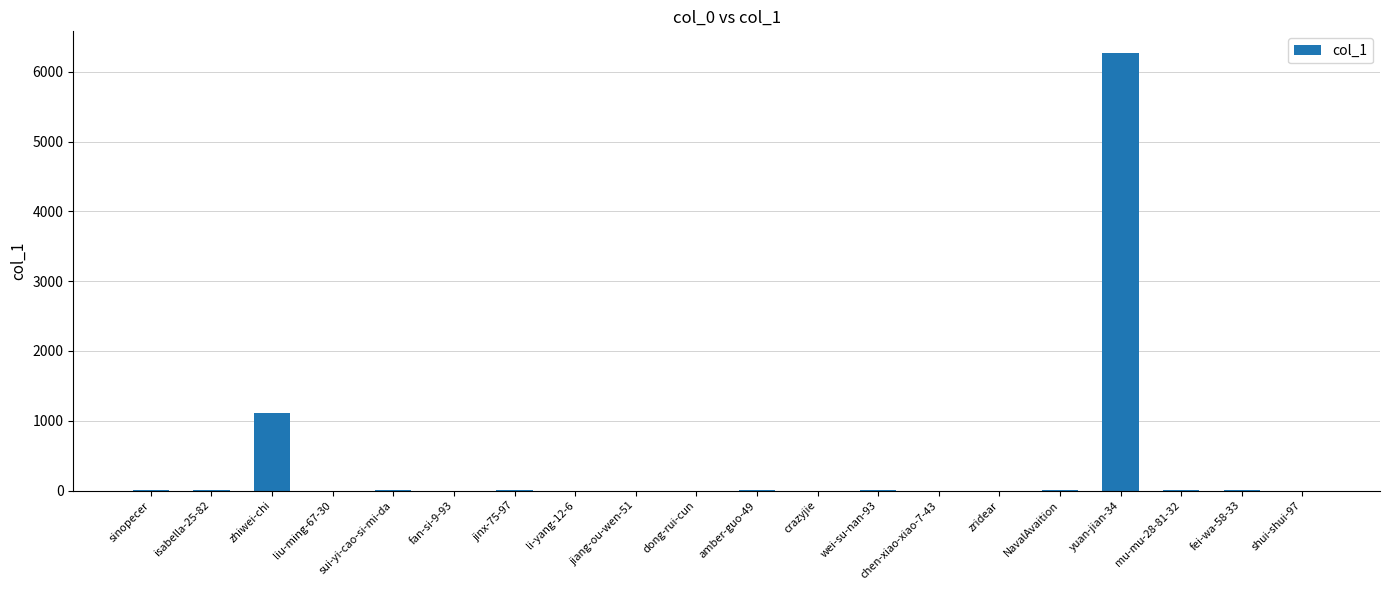

What is the maximum value shown in the chart?

6265